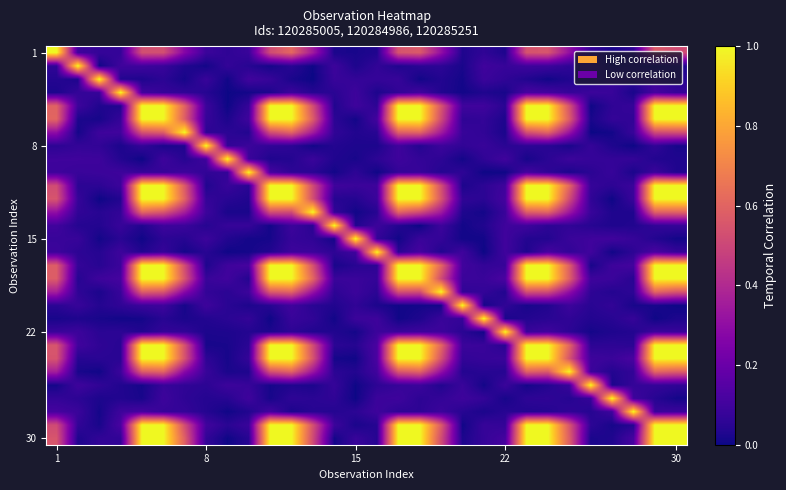

Which label corresponds to the smallest value in the chart?

12